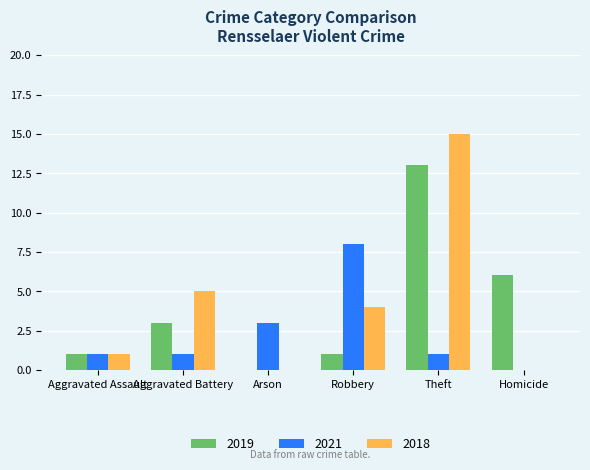

Is it true that 2021 equals 2 at Arson?

False